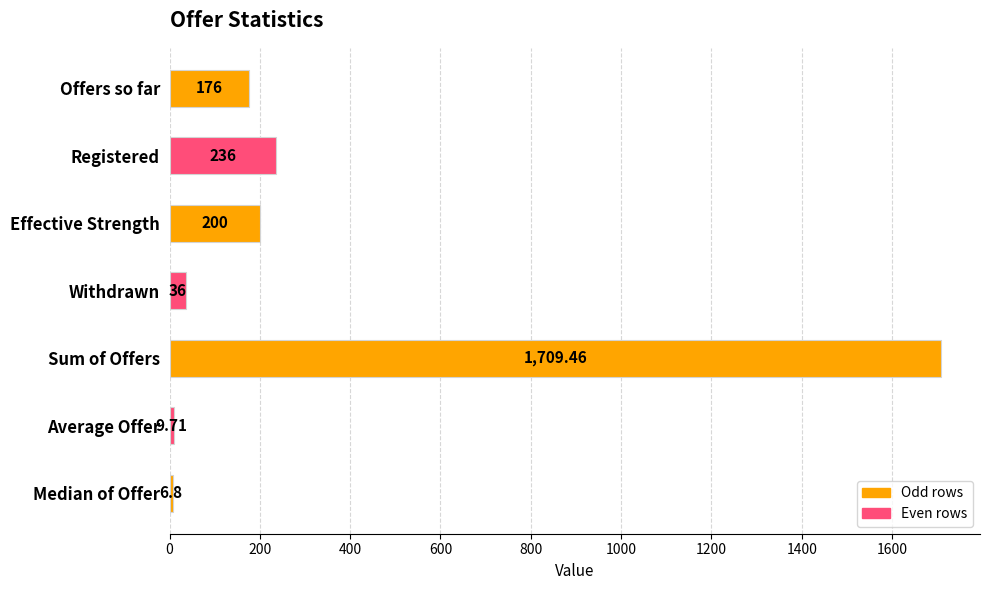

Which has a higher value, Withdrawn or Sum of Offers?

Sum of Offers